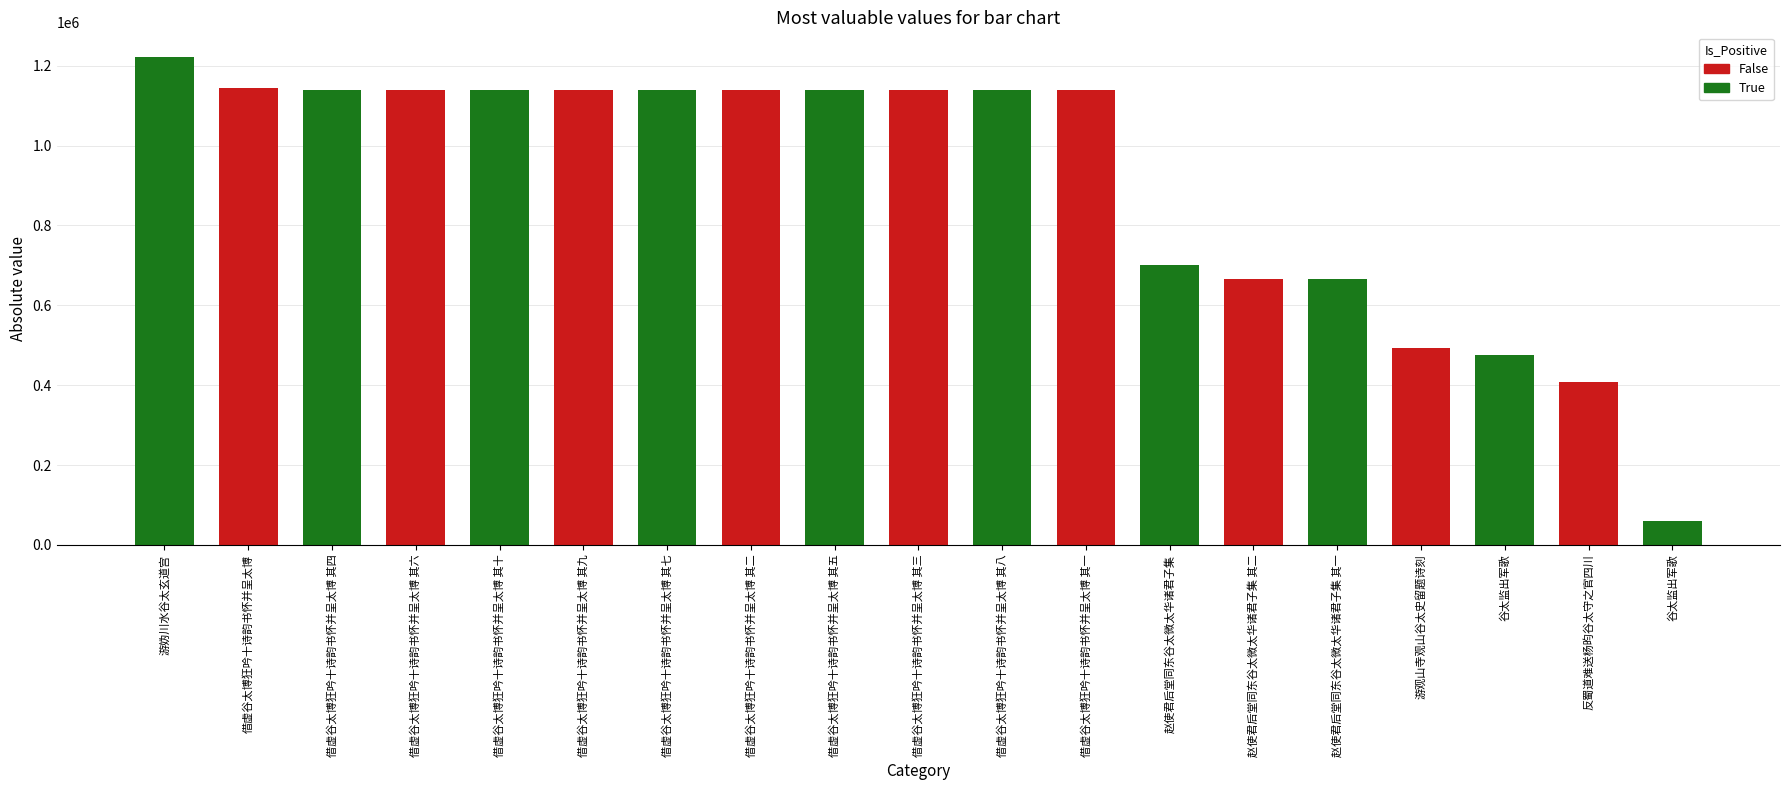

How many distinct data groups are displayed?

1